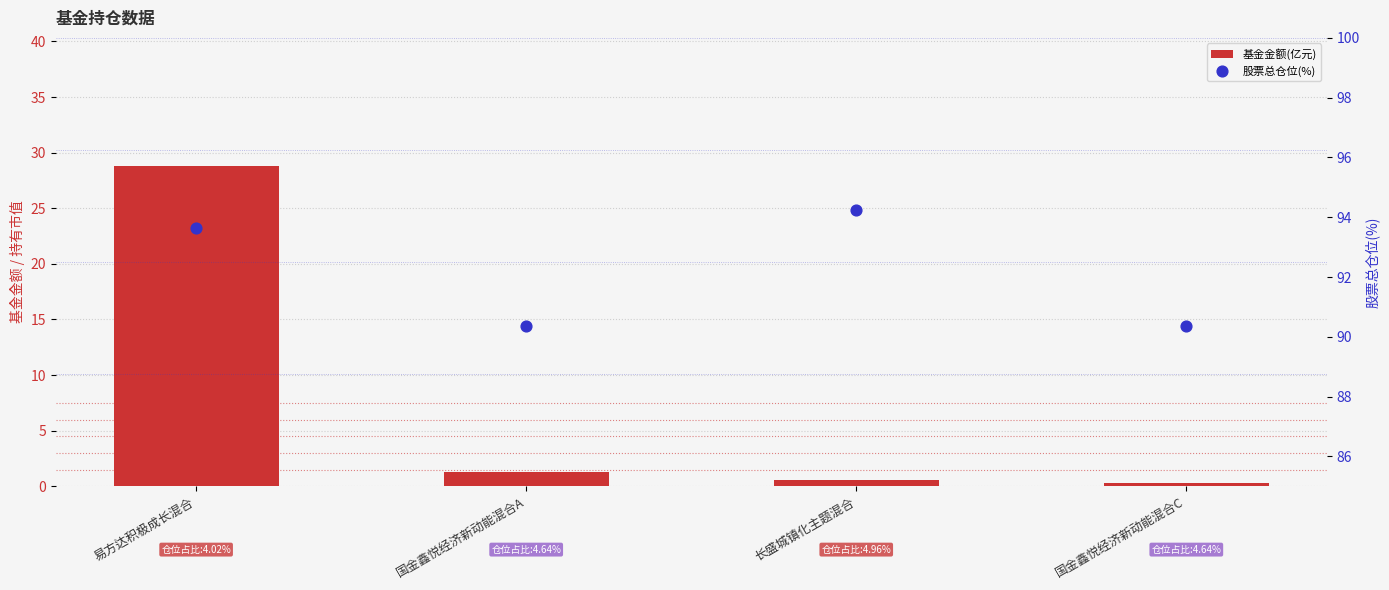

At how many categories does at least one series exceed 82?

4